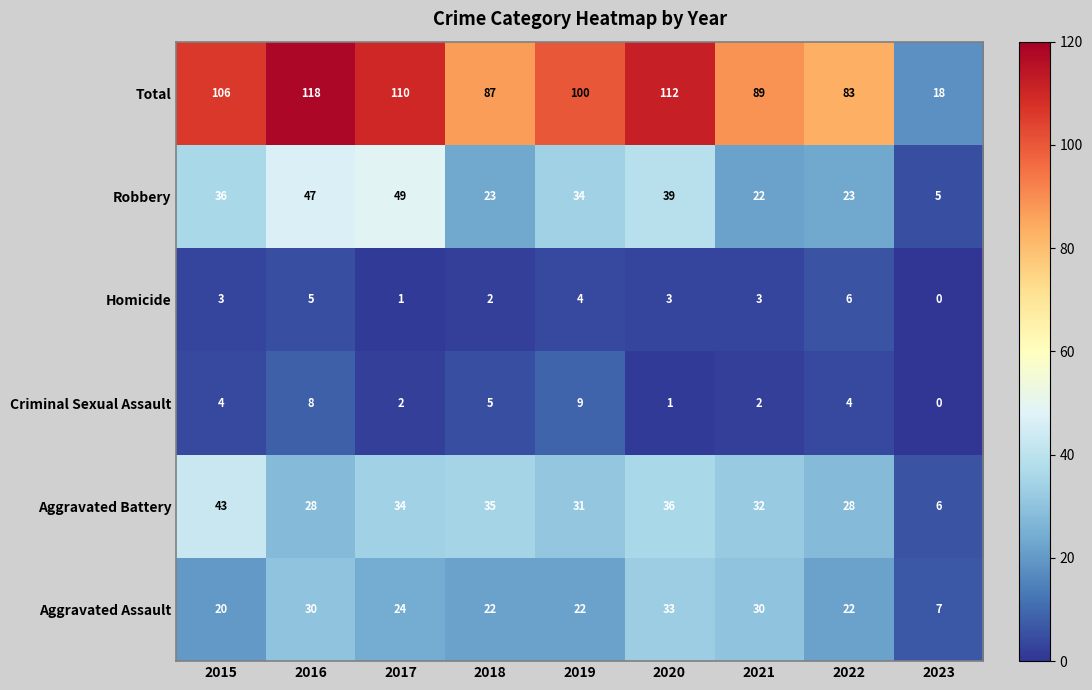

At which category does the chart reach its peak across all series?

2016